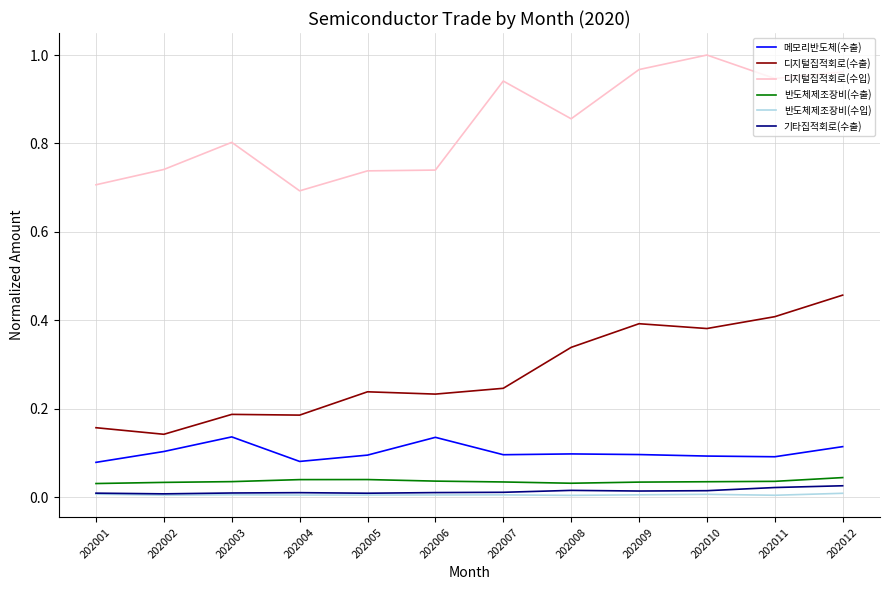

Between 202006 and 202012, which series saw the biggest shift?

디지털집적회로(수출)